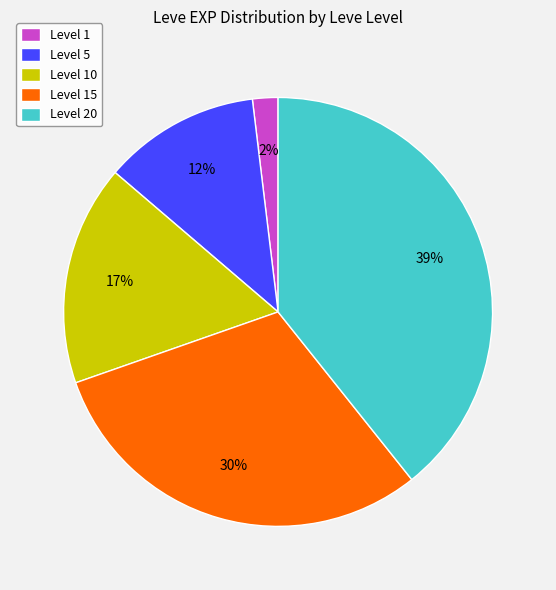

Does any single category account for the majority?

No